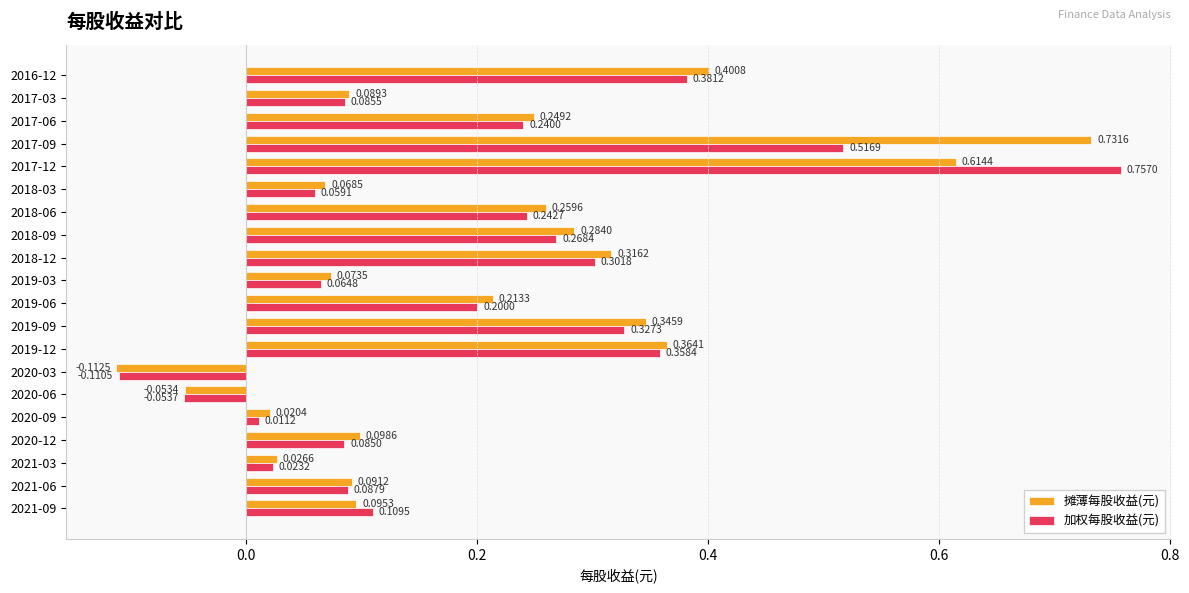

How many data points does each series have?

20